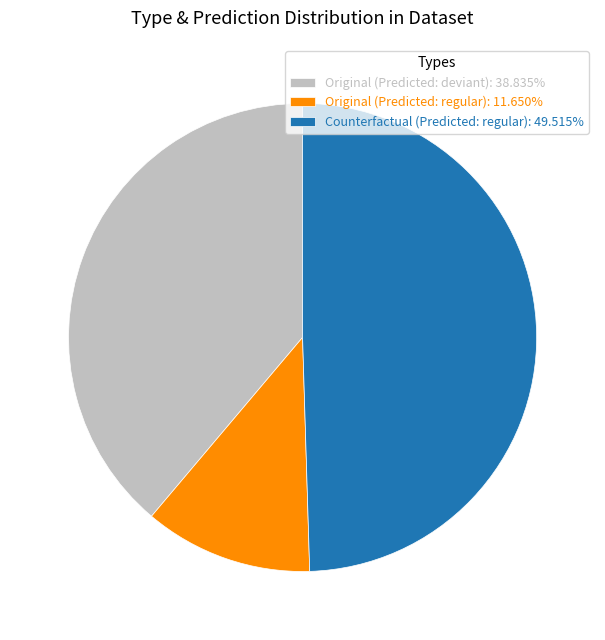

How many slices are in this pie chart?

3